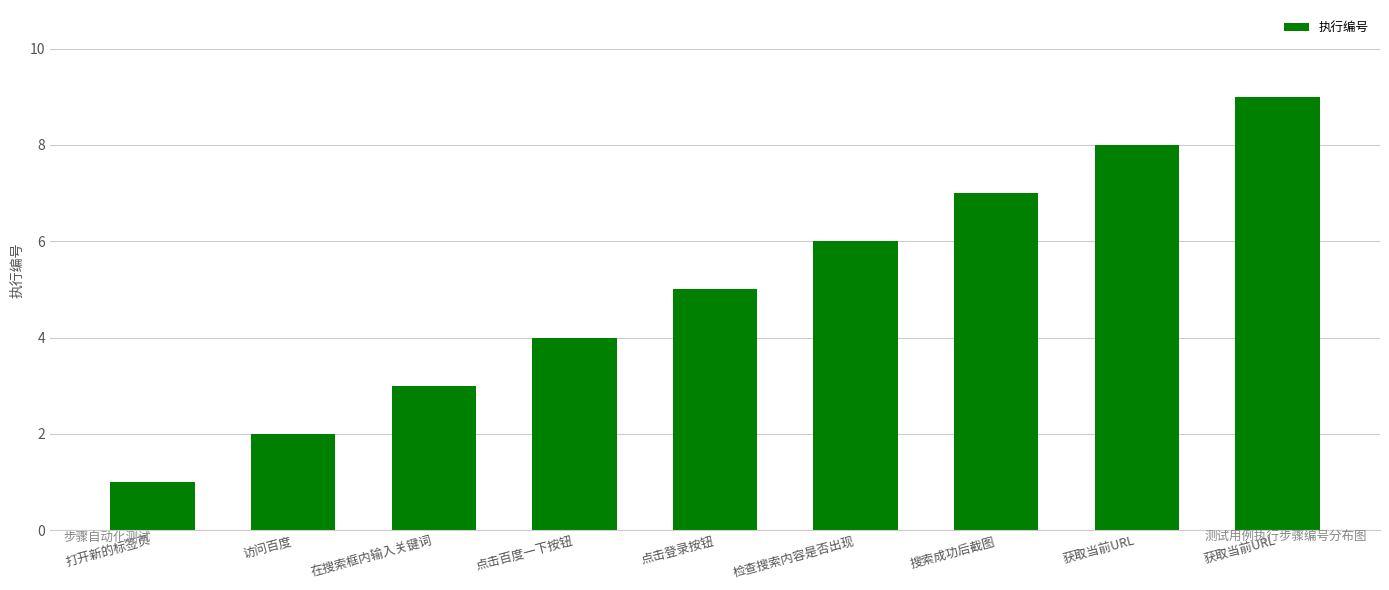

What is the difference between the maximum and second lowest values?

7